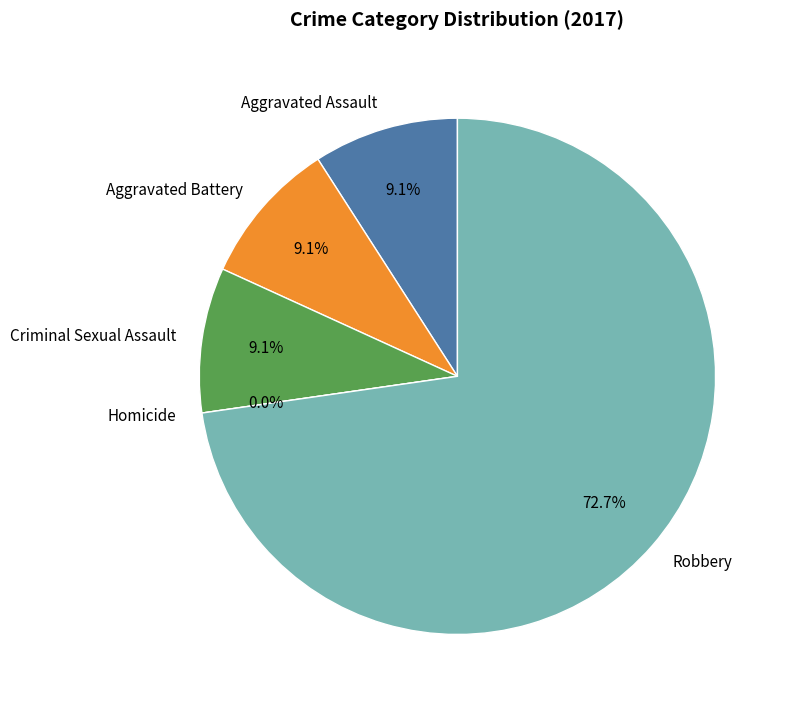

What is the smallest slice in the pie chart?

Homicide